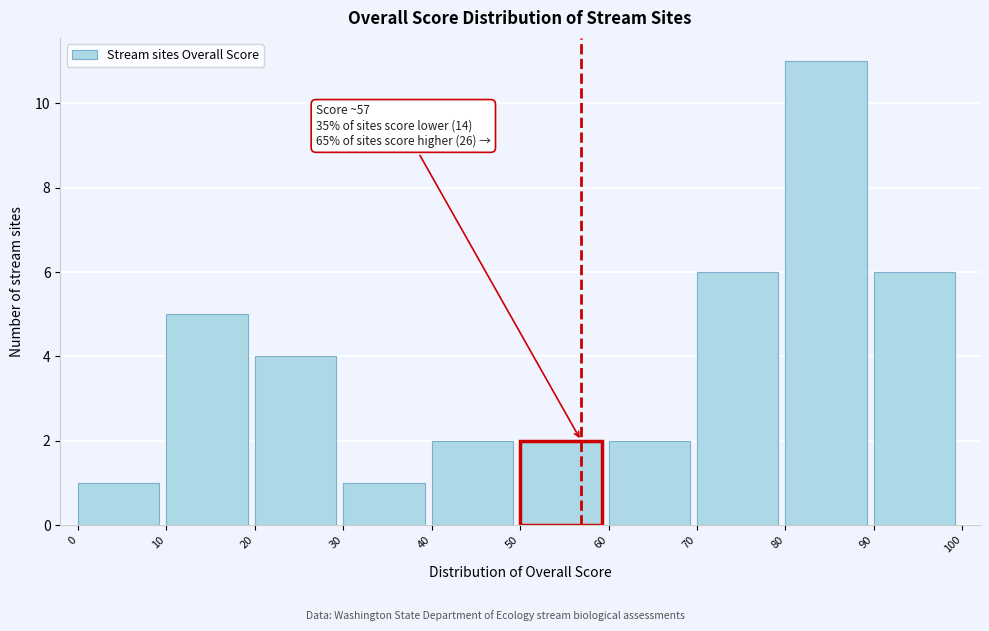

Over which range of the x-axis is the bar tallest?

80 to 90